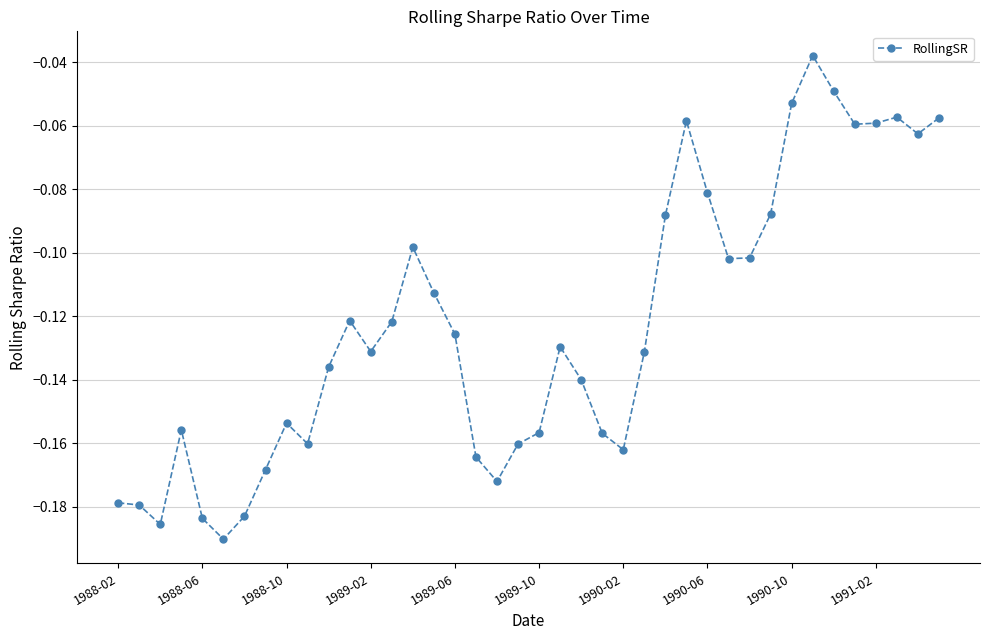

True or false: the data has more than 1 interior local peaks.

True